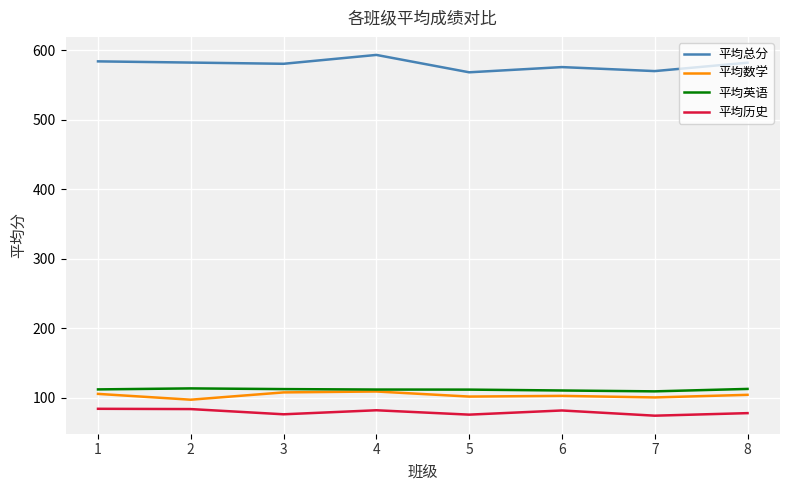

The value of 平均总分 at 6 is 575.5. True or false?

True